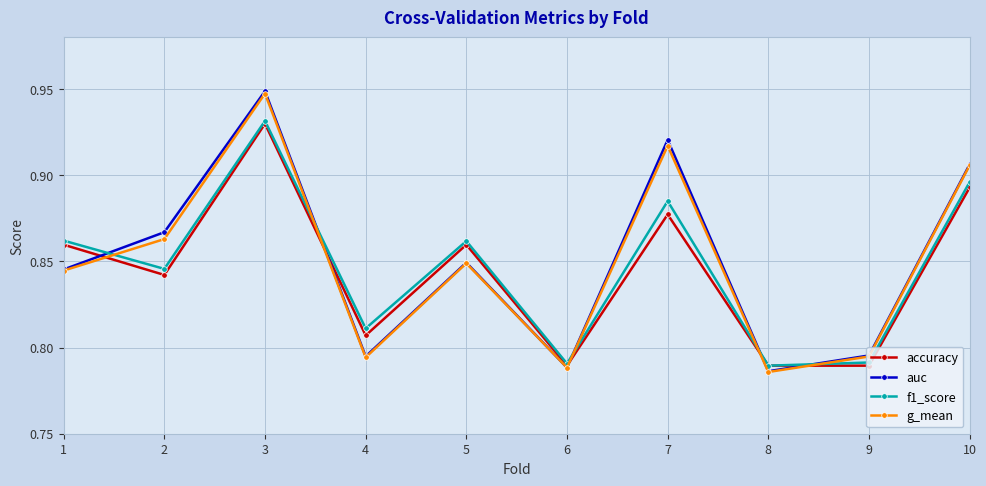

Between which two adjacent categories do auc and f1_score first intersect?

1 and 2